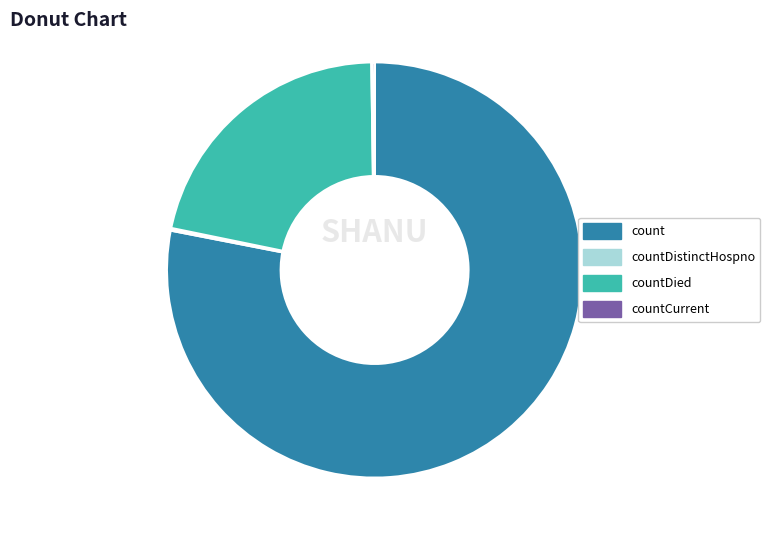

Which has a higher value, countDied or count?

count